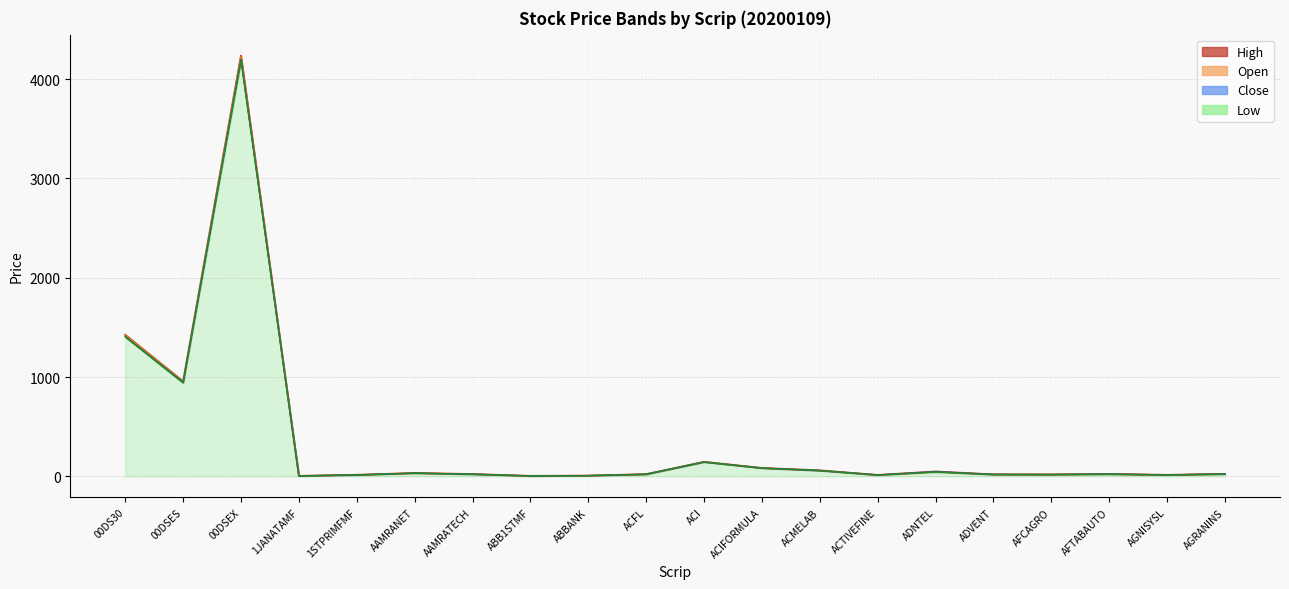

List the labels in order of Close value, smallest first.

ABB1STMF, 1JANATAMF, ABBANK, ACTIVEFINE, AGNISYSL, 1STPRIMFMF, AFCAGRO, ADVENT, ACFL, AAMRATECH, AFTABAUTO, AGRANINS, AAMRANET, ADNTEL, ACMELAB, ACIFORMULA, ACI, 00DSES, 00DS30, 00DSEX